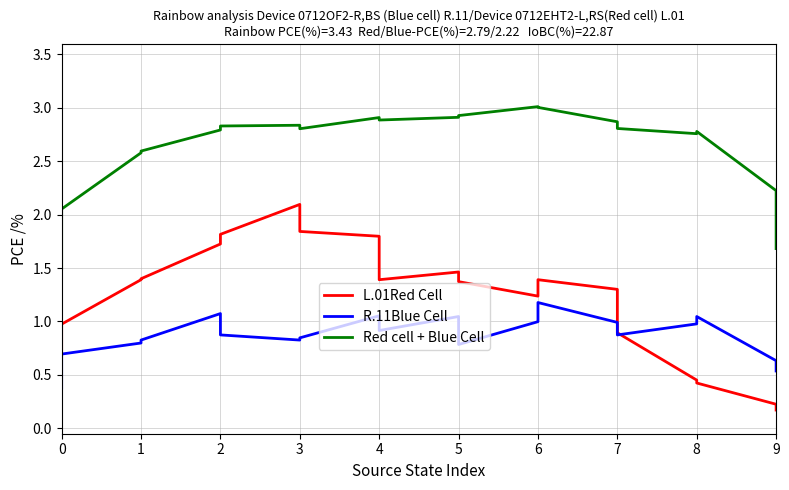

At which category does Red cell + Blue Cell reach its first local peak?

3